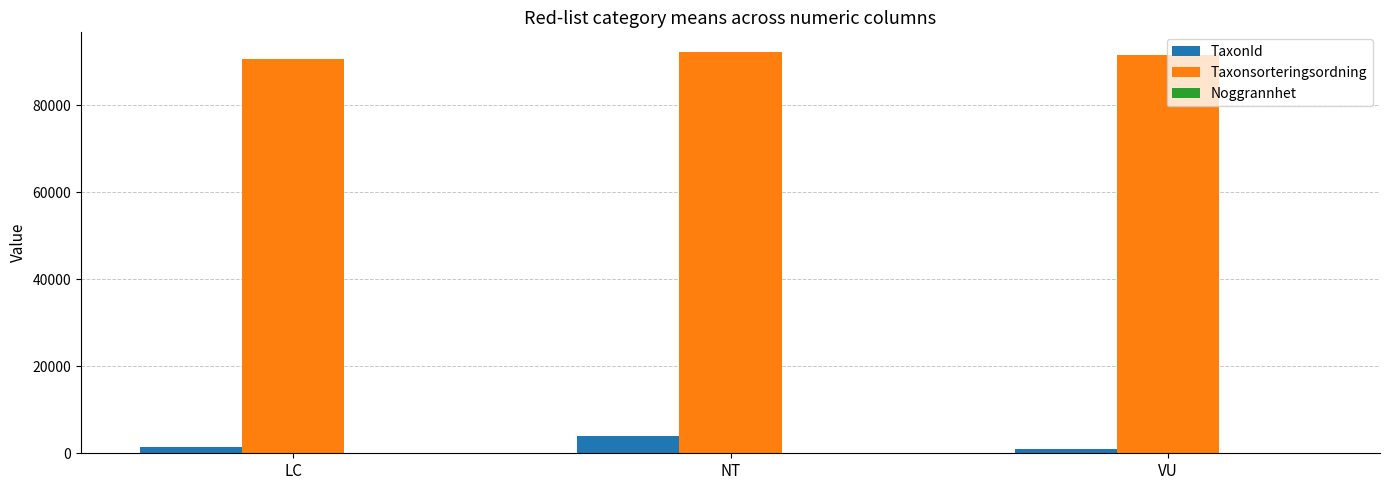

What is the maximum value for Taxonsorteringsordning?

92088